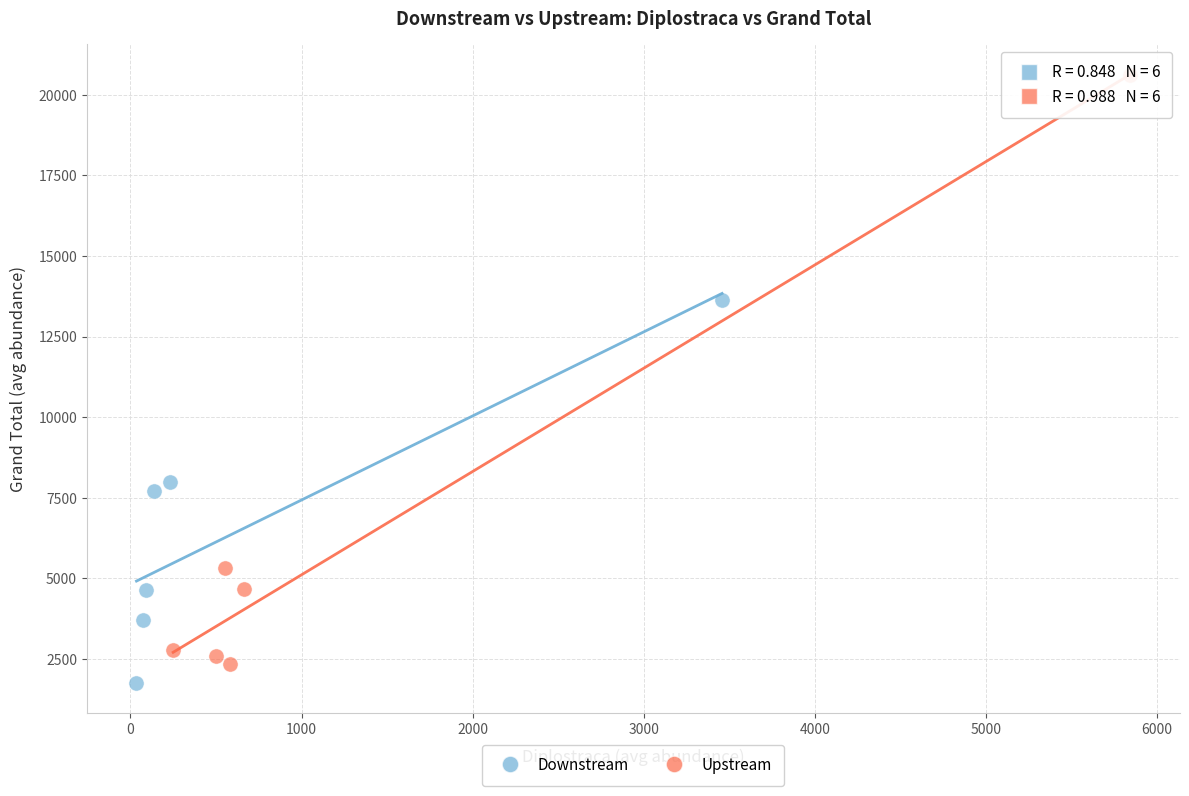

Which series has the widest spread of Y values?

Upstream